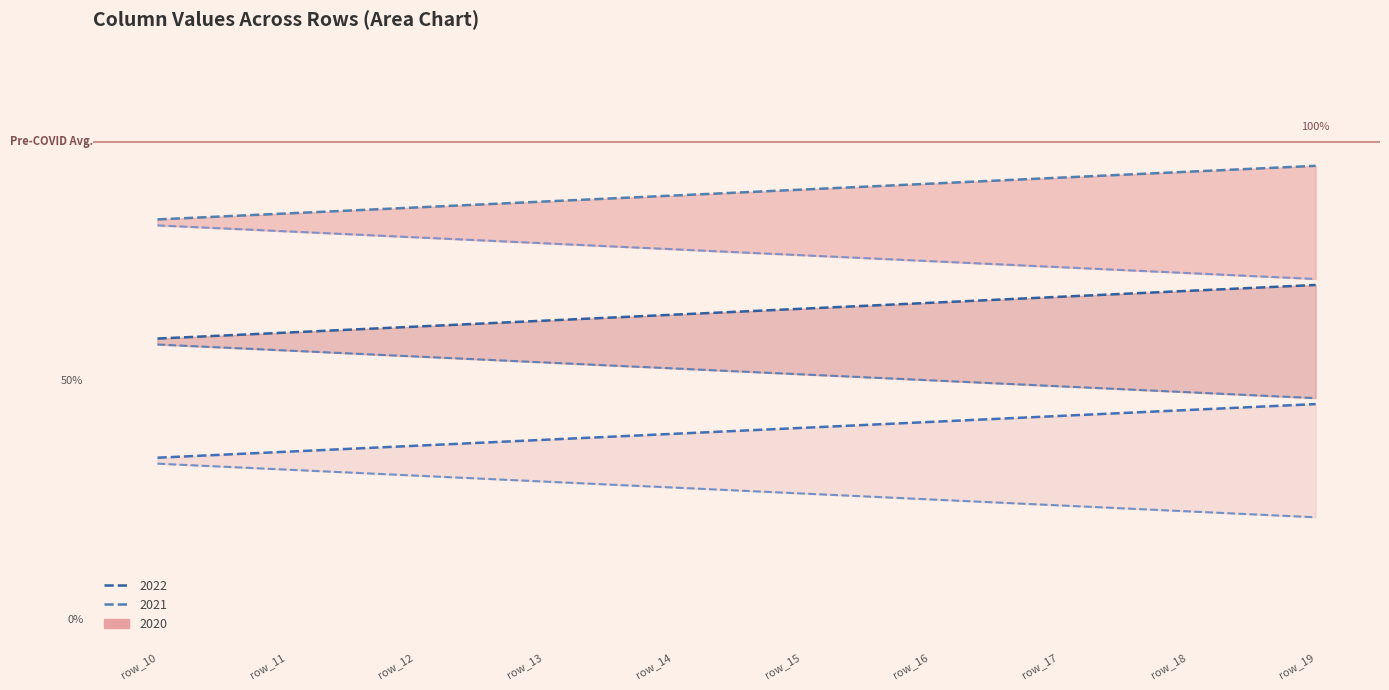

What is the difference between the second highest and second lowest values in the col_41 series?

8.7